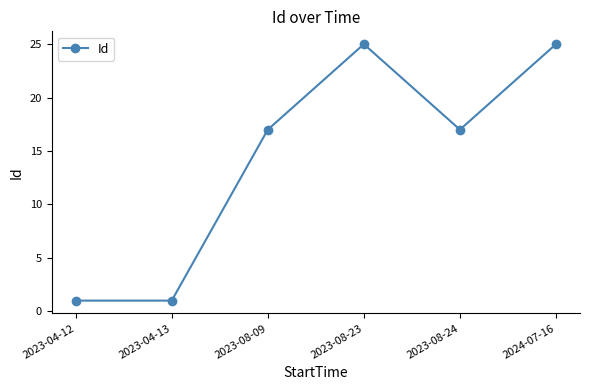

Count the values in the range 1 to 25.

6